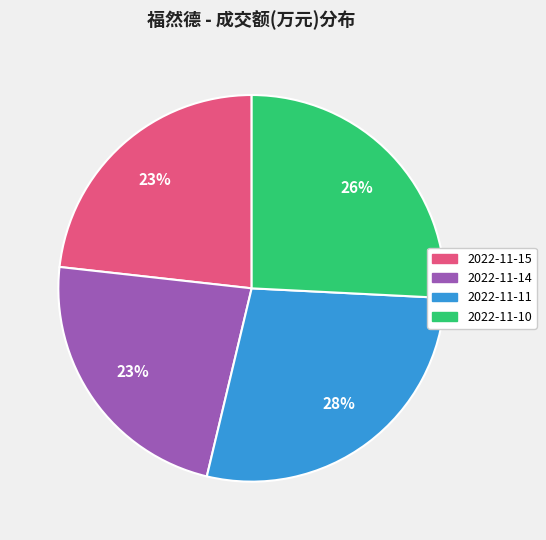

To the nearest percent, what is the difference between the 2022-11-10 and 2022-11-14 slice percentages?

3%